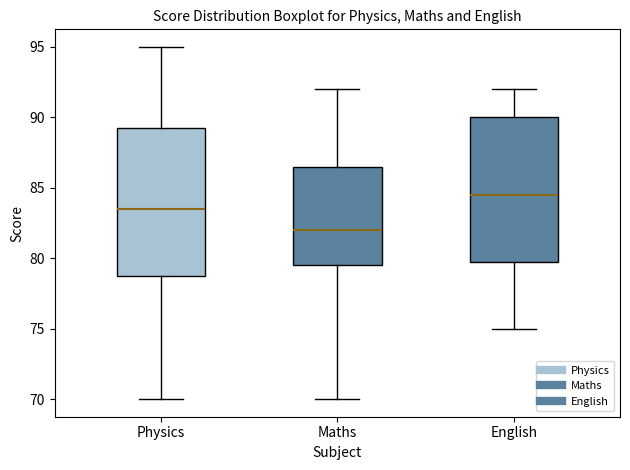

Which box's median line is the highest?

English